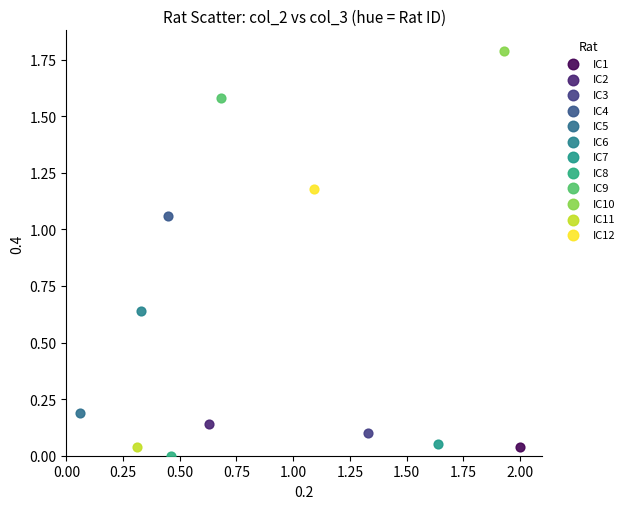

Which series contains the lowest Y value?

IC8